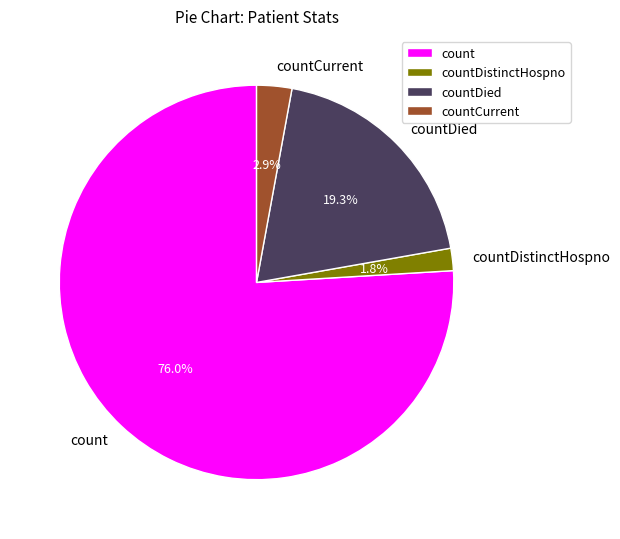

What is the ratio of the value at countCurrent to the value at countDistinctHospno?

1.6